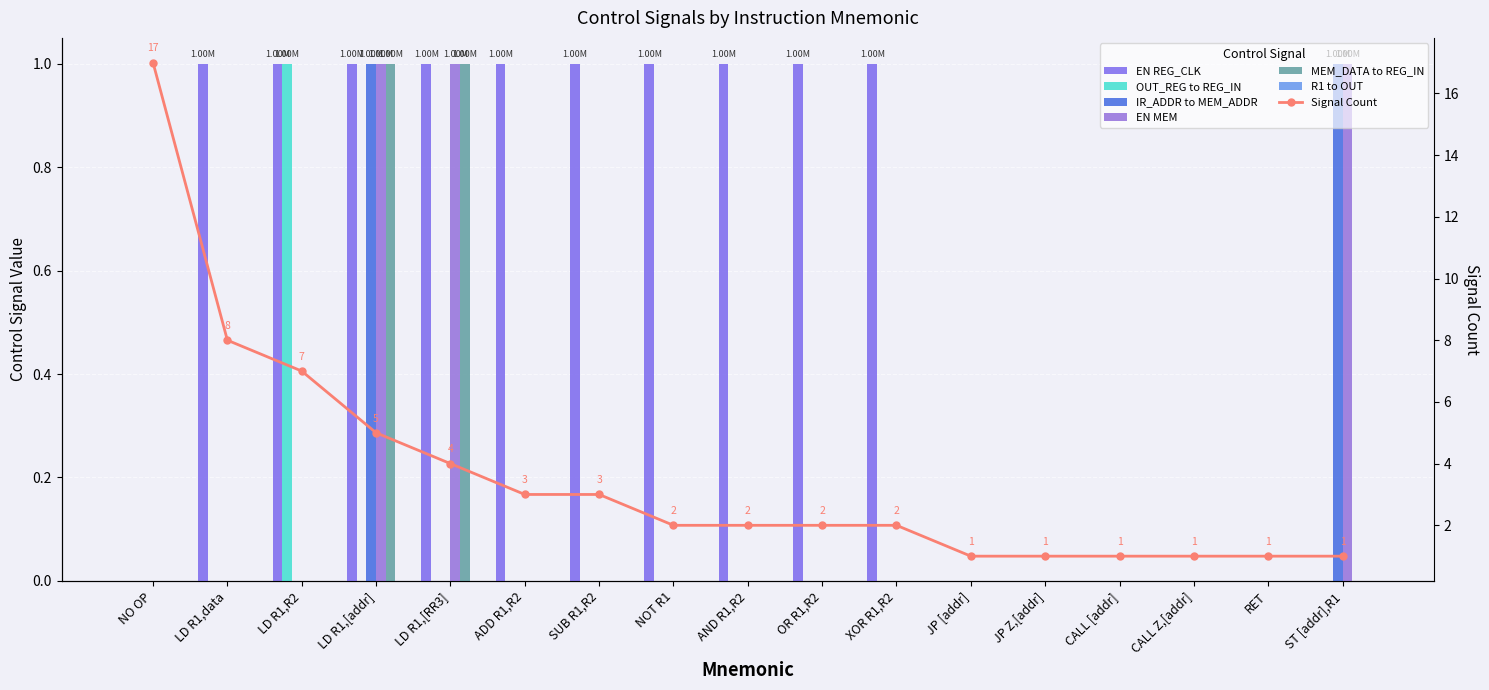

At LD R1,[RR3], list the series in order from largest to smallest.

EN REG_CLK, EN MEM, MEM_DATA to REG_IN, OUT_REG to REG_IN, IR_ADDR to MEM_ADDR